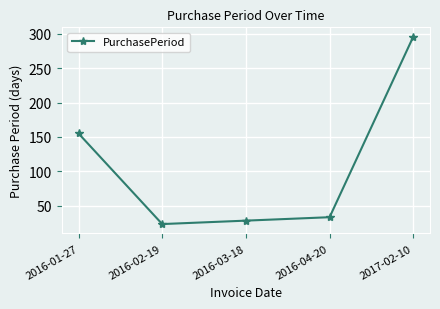

Which category has the lowest value across all series?

2016-02-19